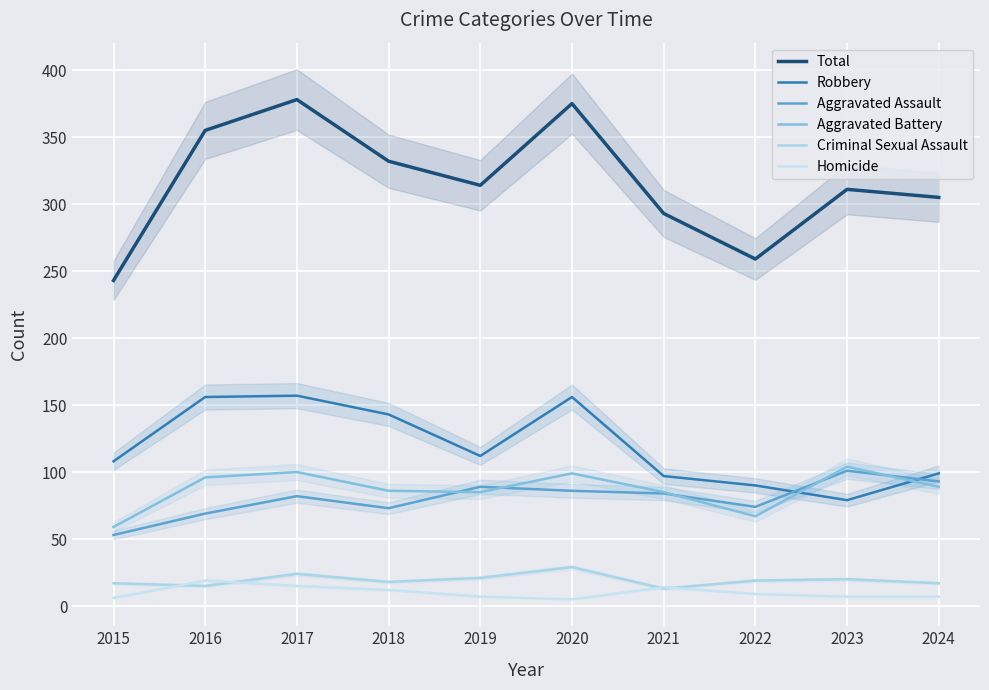

At which category does Homicide reach its first local valley?

2020